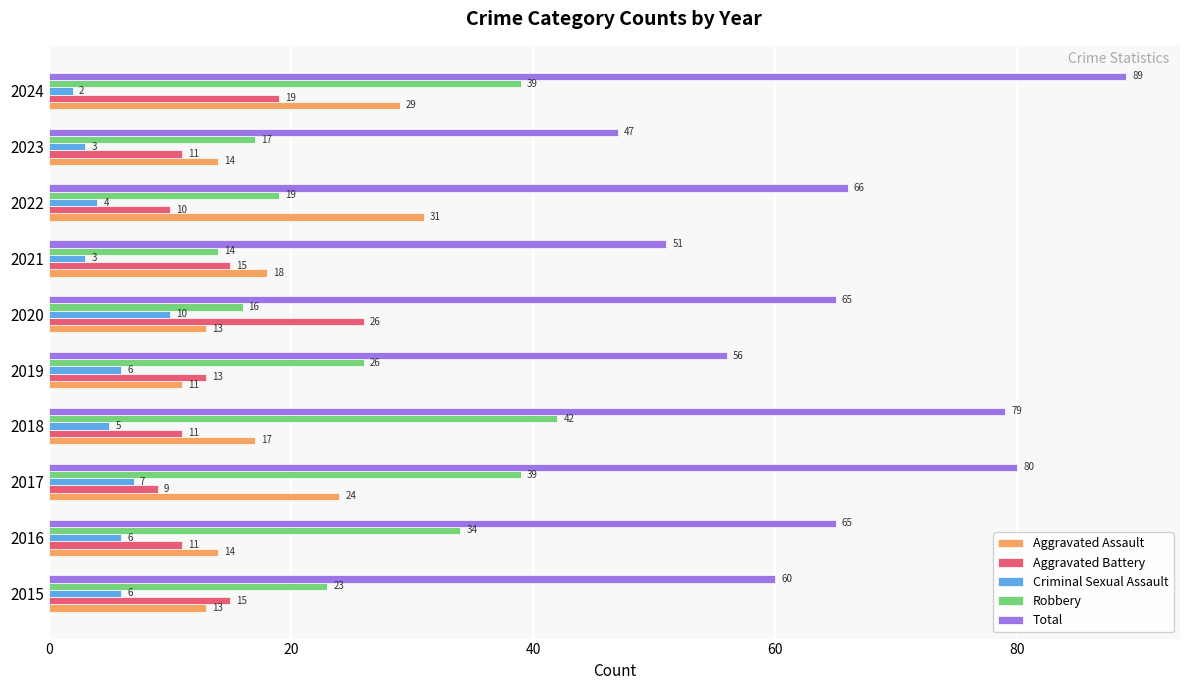

Rank the series at 2020 from lowest to highest value.

Criminal Sexual Assault, Aggravated Assault, Robbery, Aggravated Battery, Total